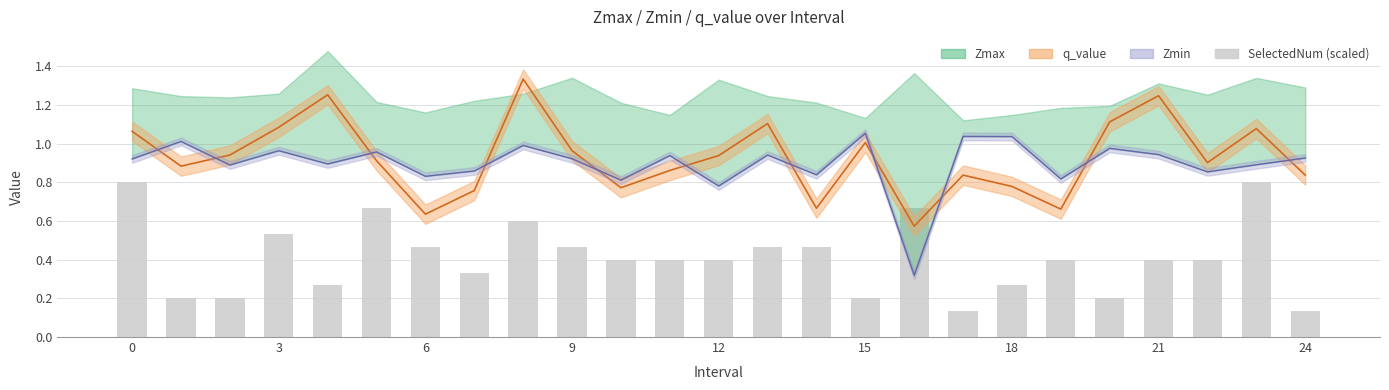

Reading left to right, extract all data points from this chart.

0.8	0.2	0.2	0.5	0.3	0.7	0.5	0.3	0.6	0.5	0.4	0.4	0.4	0.5	0.5	0.2	0.7	0.1	0.3	0.4	0.2	0.4	0.4	0.8	0.1